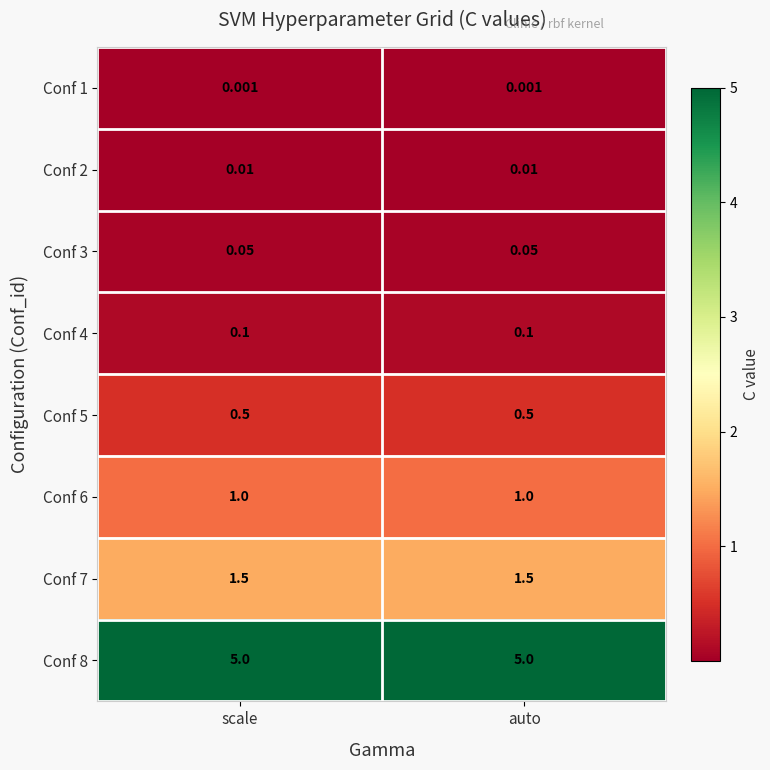

Reading left to right, extract all data points from this chart.

Conf 1: scale=0.0	auto=0.0
Conf 2: scale=0.0	auto=0.0
Conf 3: scale=0.1	auto=0.1
Conf 4: scale=0.1	auto=0.1
Conf 5: scale=0.5	auto=0.5
Conf 6: scale=1.0	auto=1.0
Conf 7: scale=1.5	auto=1.5
Conf 8: scale=5.0	auto=5.0